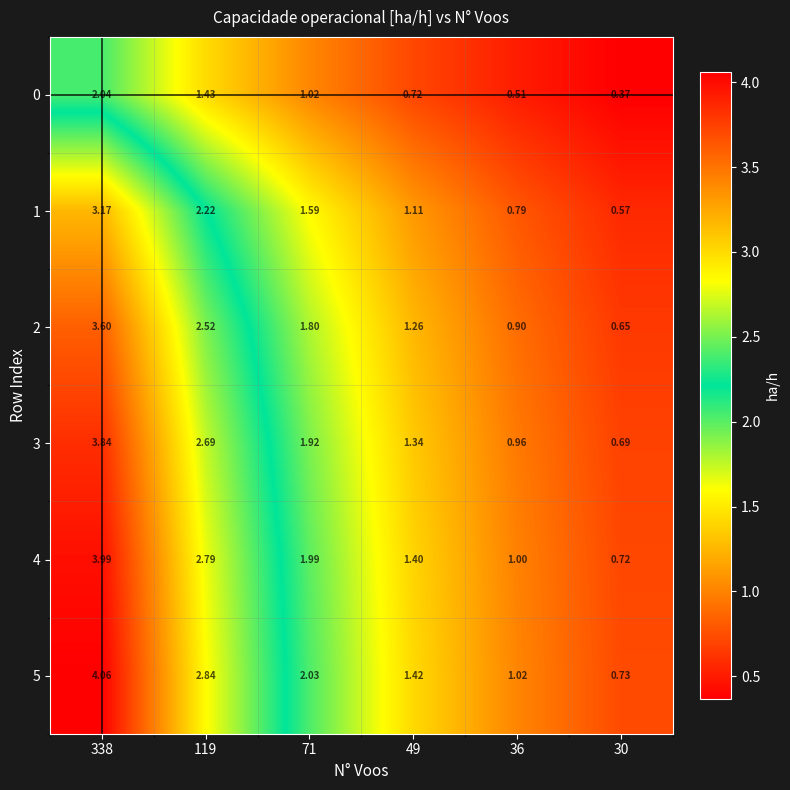

Is the value of 4 at 30 greater than the value of 1 at 71?

No